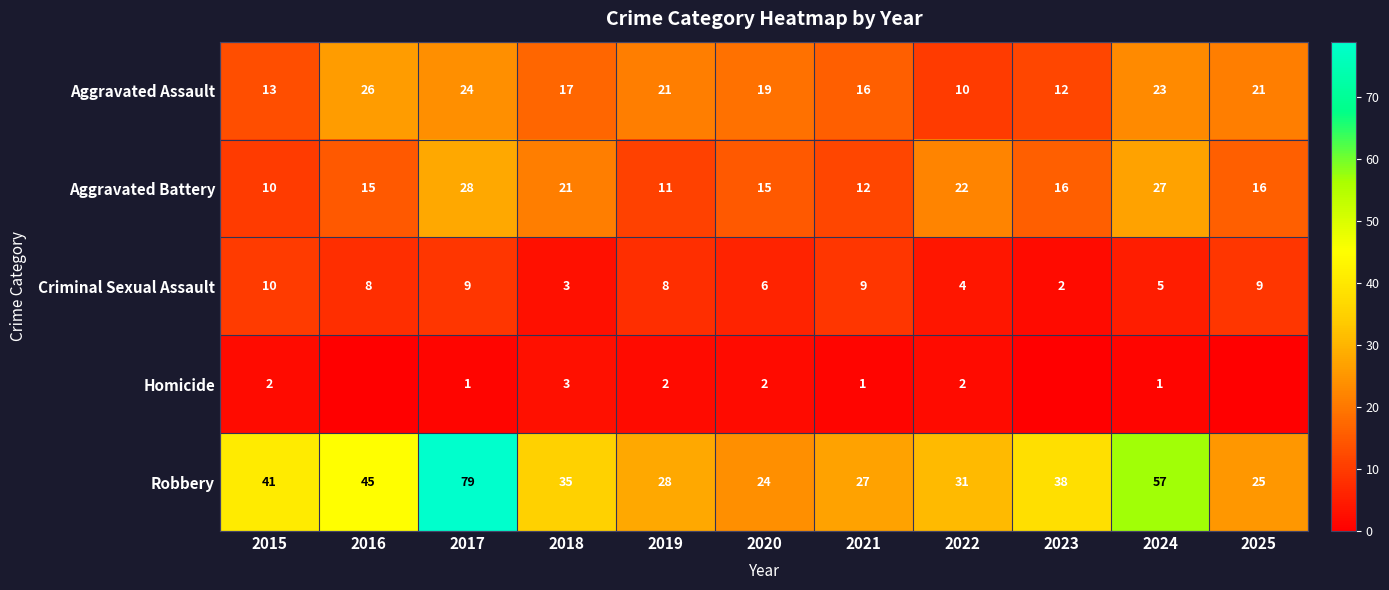

The value of Robbery at 2025 is 33. True or false?

False